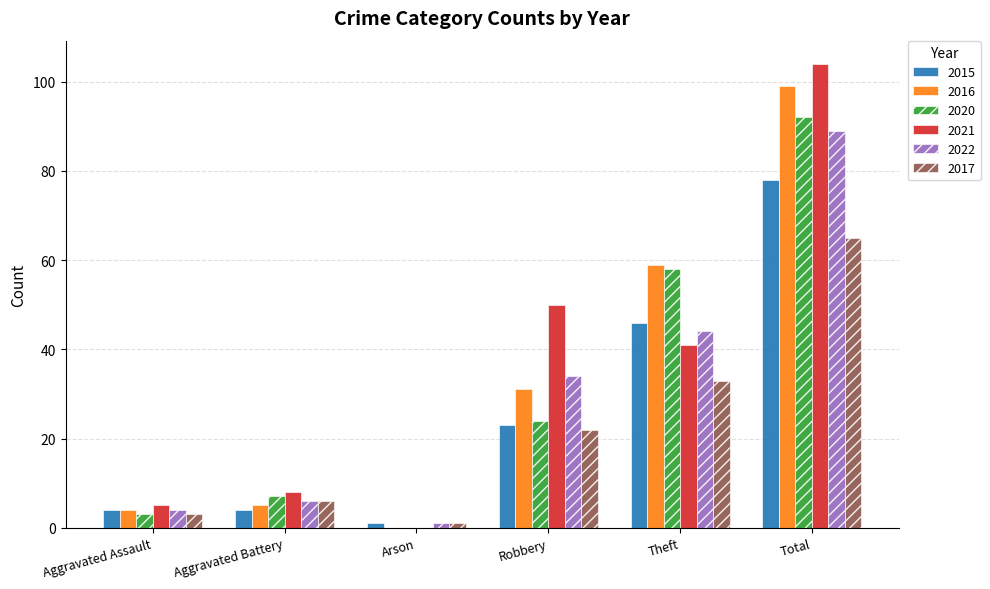

The 2017 series shows 1 at Arson. True or false?

True